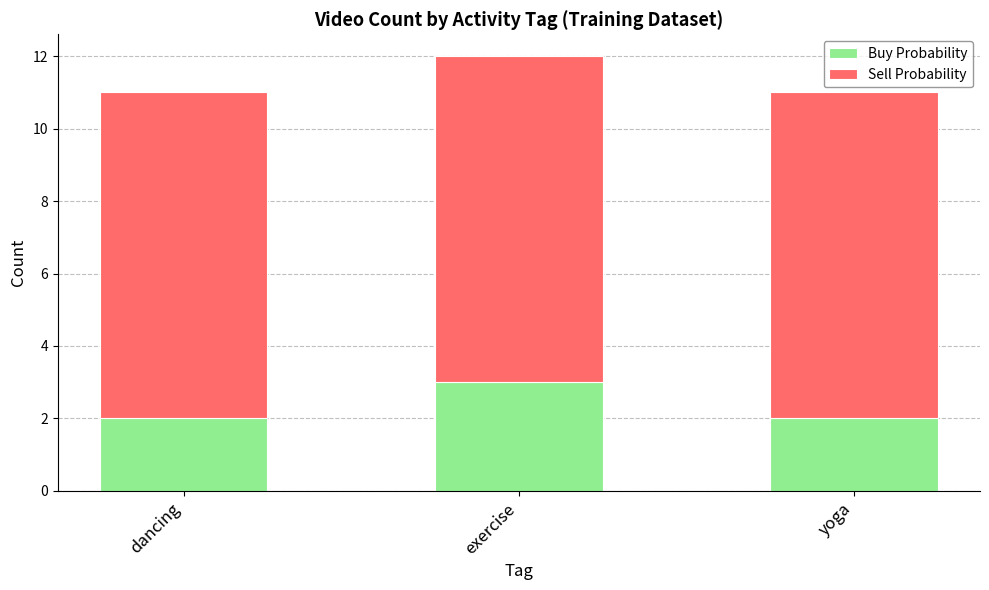

At which category is the sum across all series the highest?

exercise